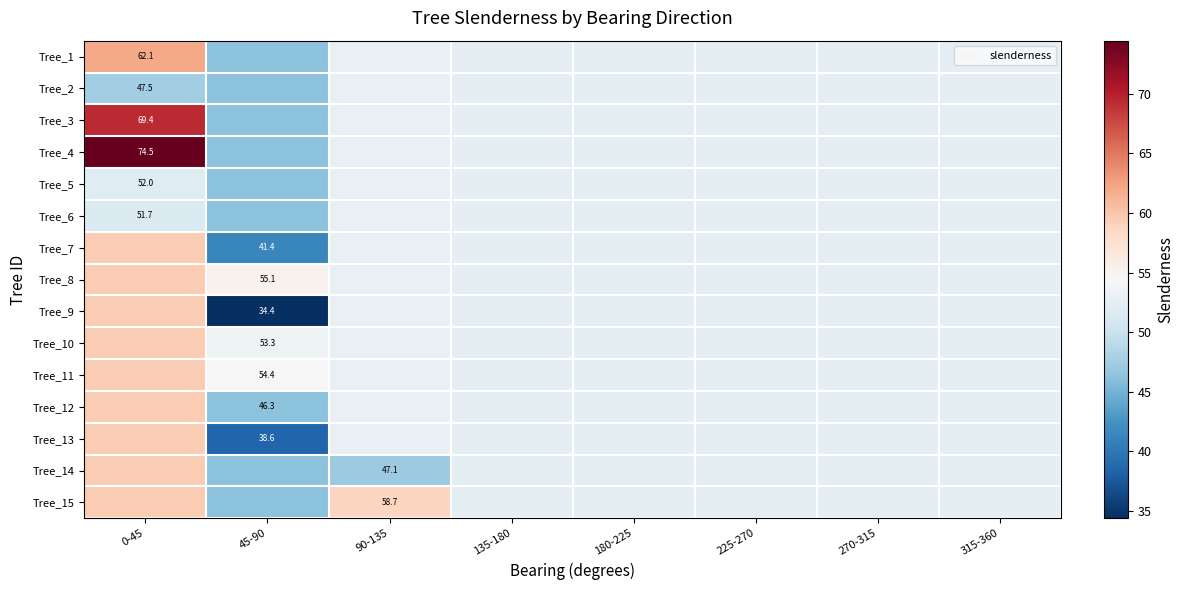

Which category has the lowest value in the Tree_4 series?

45-90